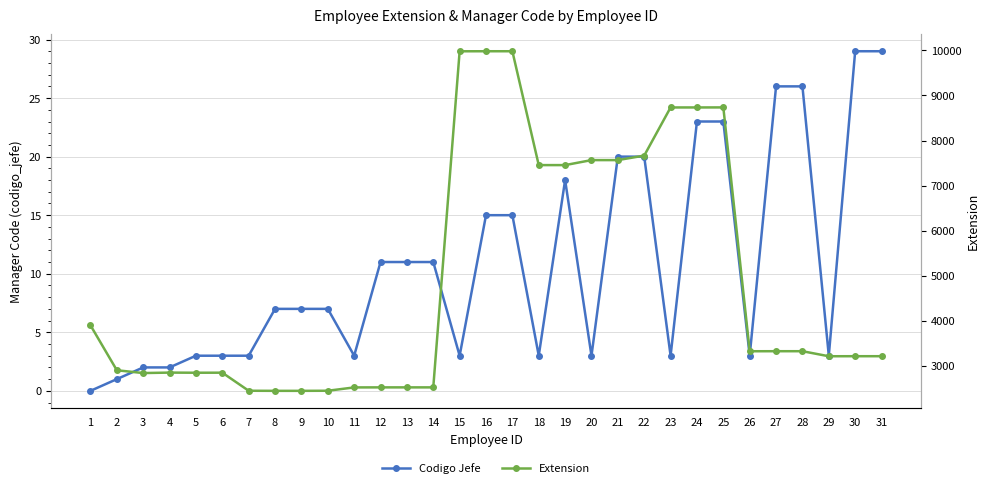

True or false: Codigo Jefe and Extension intersect in this chart.

False